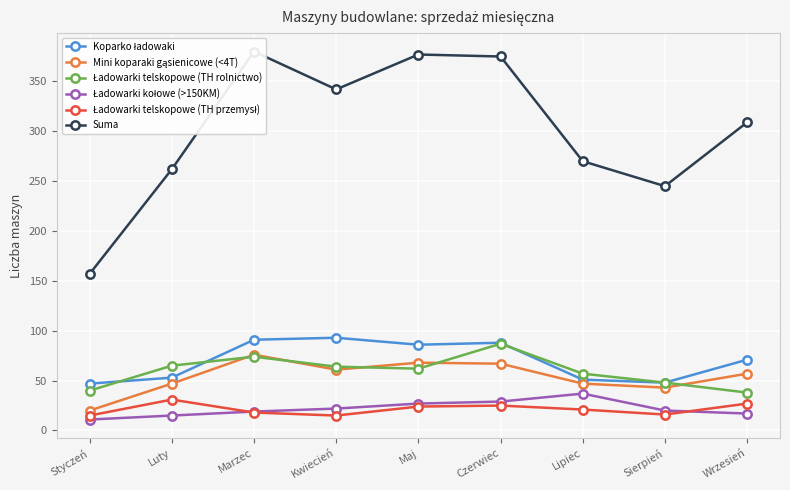

Reading right to left, extract all data points from this chart.

Koparko ładowaki: Wrzesień=71	Sierpień=48	Lipiec=51	Czerwiec=88	Maj=86	Kwiecień=93	Marzec=91	Luty=53	Styczeń=47
Mini koparaki gąsienicowe (<4T): Wrzesień=57	Sierpień=43	Lipiec=47	Czerwiec=67	Maj=68	Kwiecień=61	Marzec=76	Luty=47	Styczeń=20
Ładowarki telskopowe (TH rolnictwo): Wrzesień=38	Sierpień=48	Lipiec=57	Czerwiec=87	Maj=62	Kwiecień=64	Marzec=74	Luty=65	Styczeń=40
Ładowarki kołowe (>150KM): Wrzesień=17	Sierpień=20	Lipiec=37	Czerwiec=29	Maj=27	Kwiecień=22	Marzec=19	Luty=15	Styczeń=11
Ładowarki telskopowe (TH przemysł): Wrzesień=27	Sierpień=16	Lipiec=21	Czerwiec=25	Maj=24	Kwiecień=15	Marzec=18	Luty=31	Styczeń=15
Suma: Wrzesień=309	Sierpień=245	Lipiec=270	Czerwiec=375	Maj=377	Kwiecień=342	Marzec=380	Luty=262	Styczeń=157